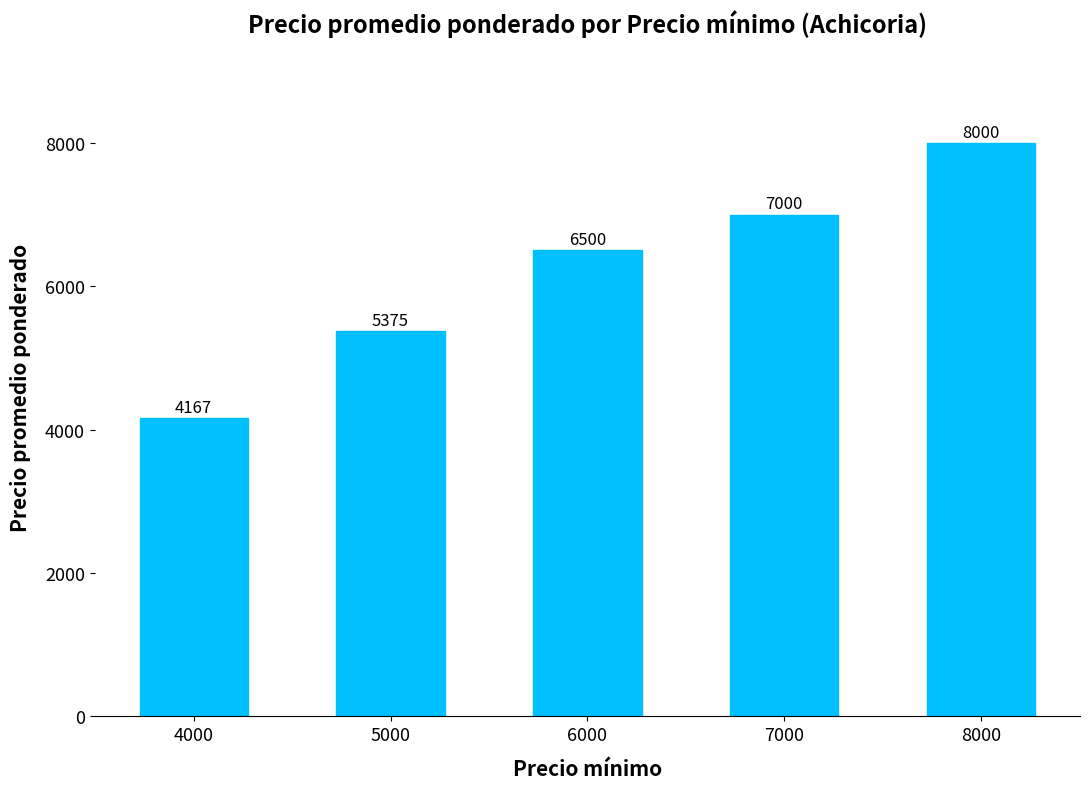

Does the chart contain stacked bars?

No